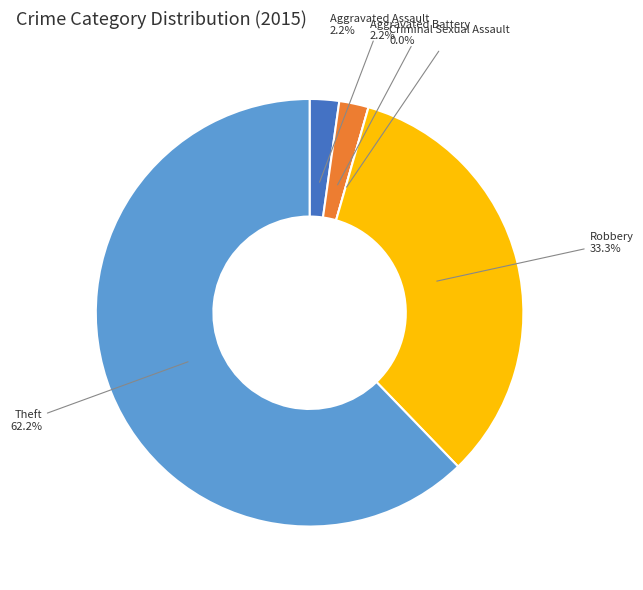

Is there a majority slice in this chart?

Yes